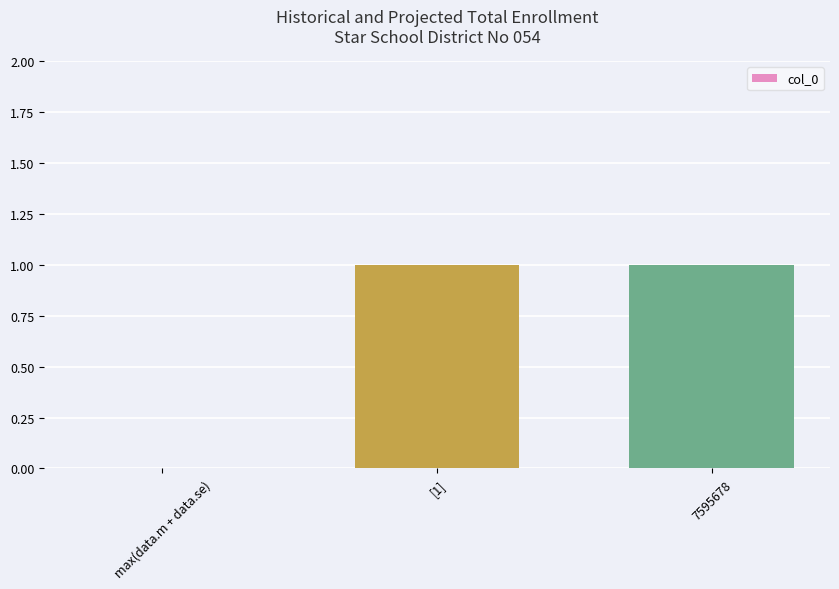

What is the average value?

1